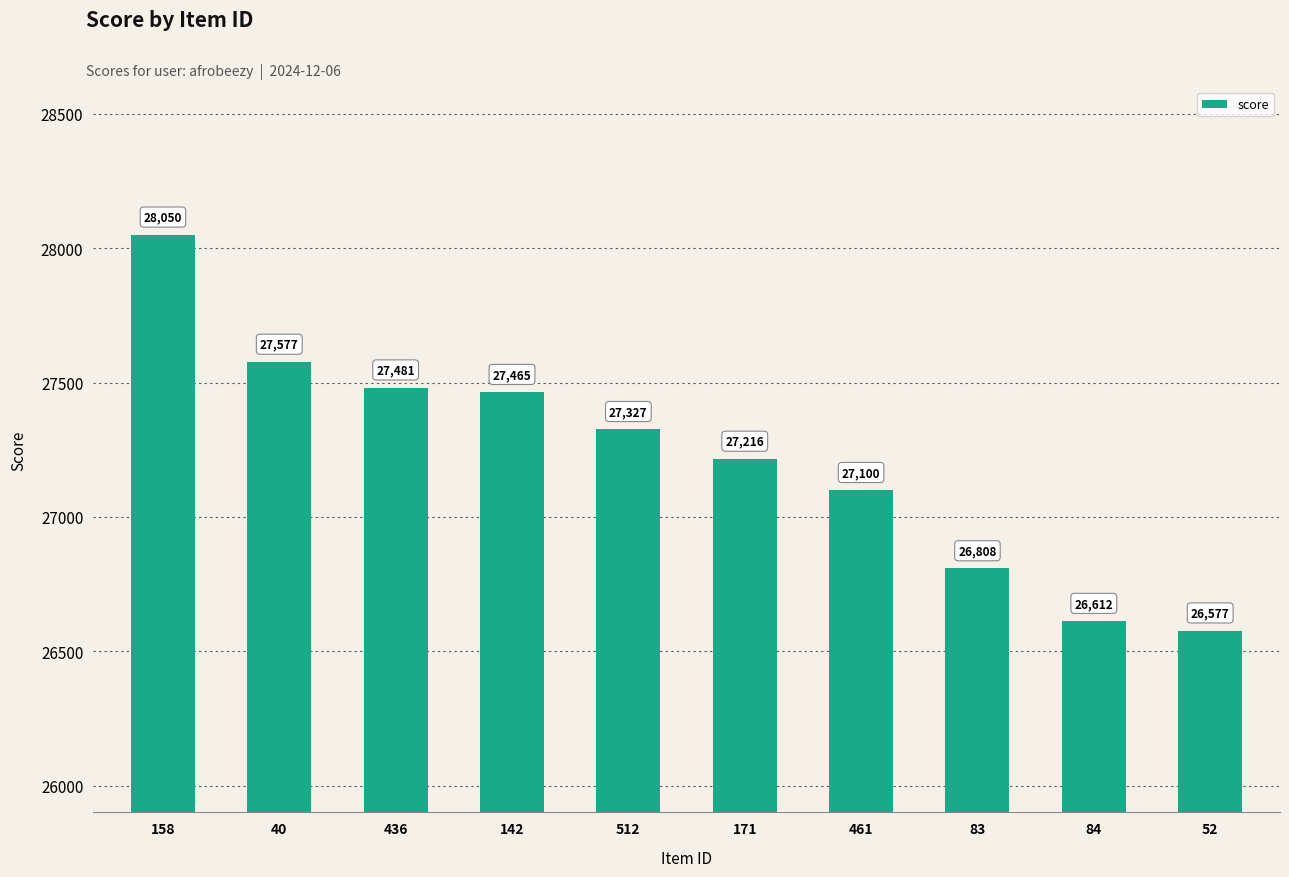

What is the change in value from 158 to 512?

-723.8